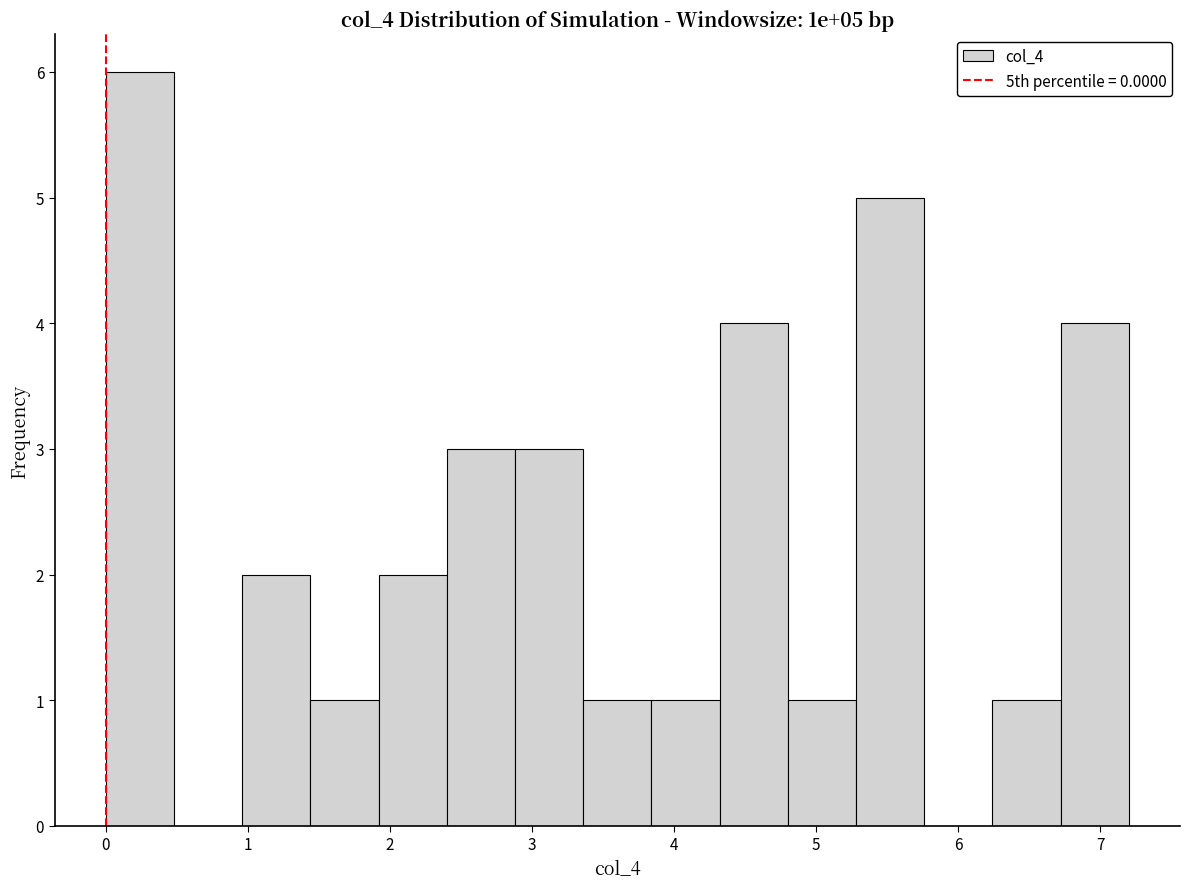

Which range on the x-axis has the tallest bar?

0.00 to 0.48